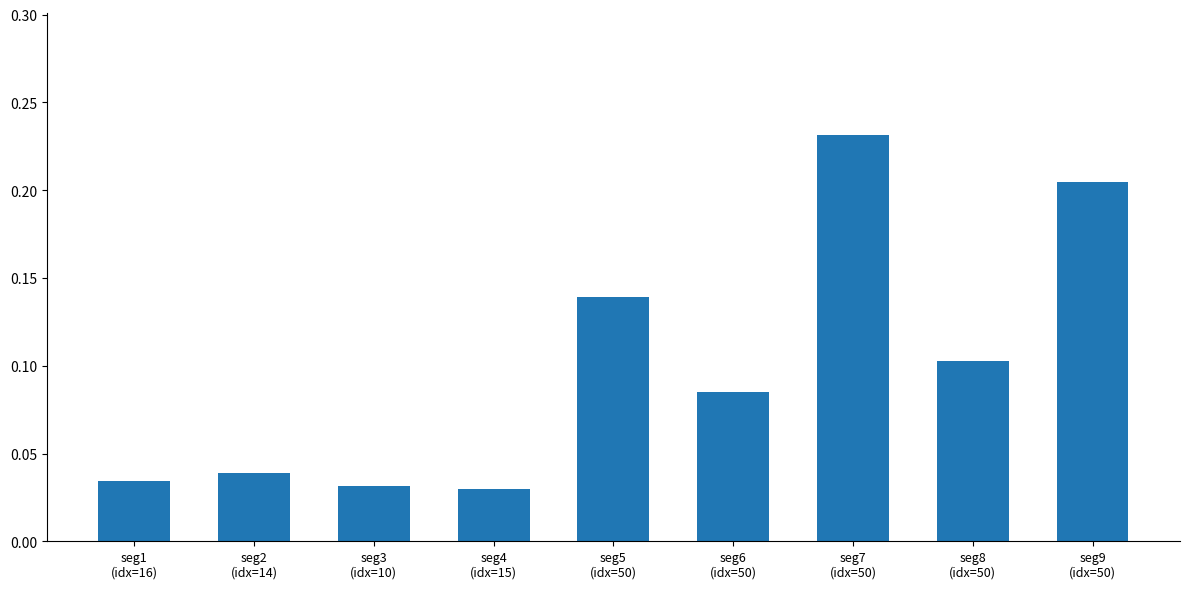

Does the chart contain stacked bars?

No